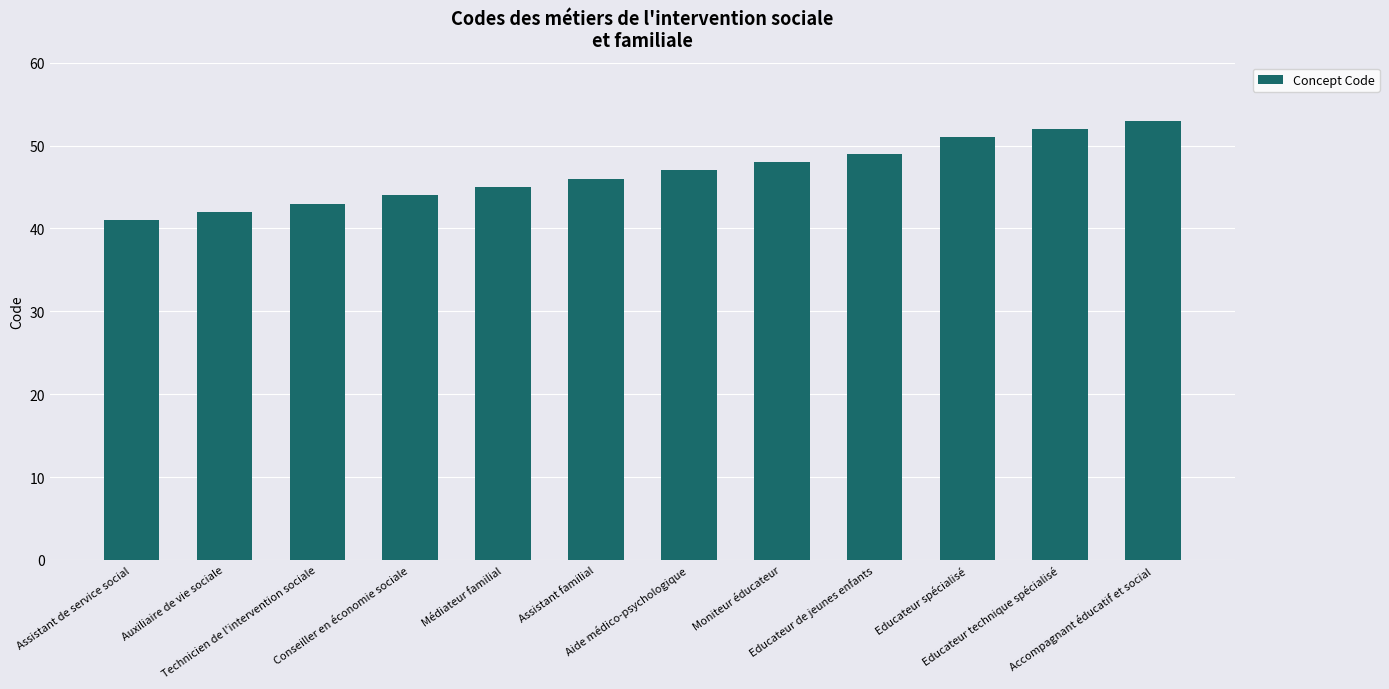

Are the bars horizontal?

No